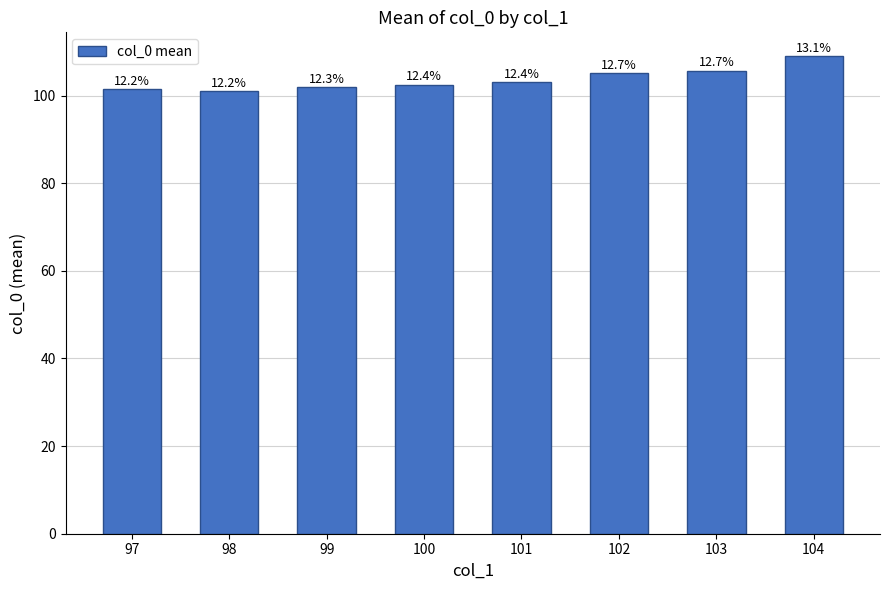

What is the difference between the maximum and second lowest values?

7.5